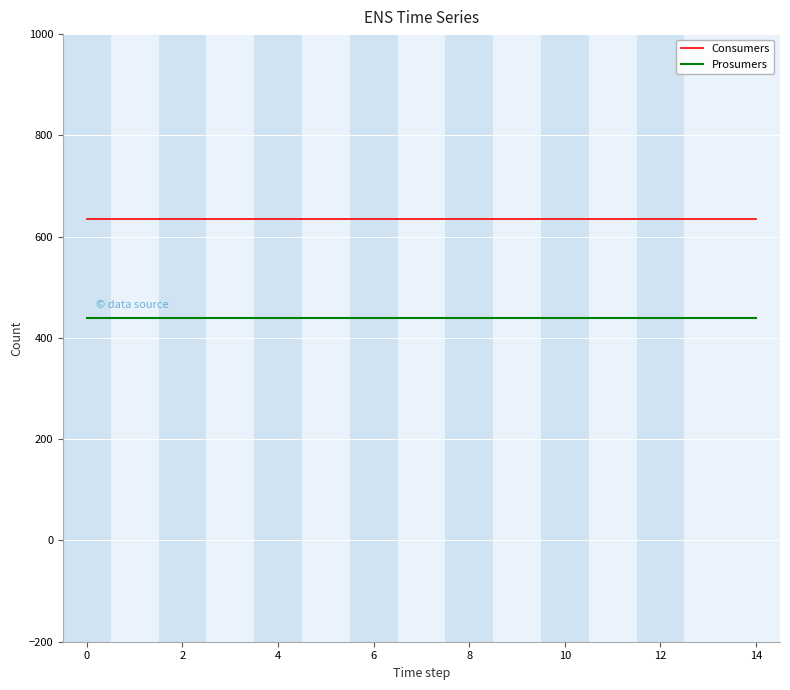

Which series has the largest total across all categories?

Consumers